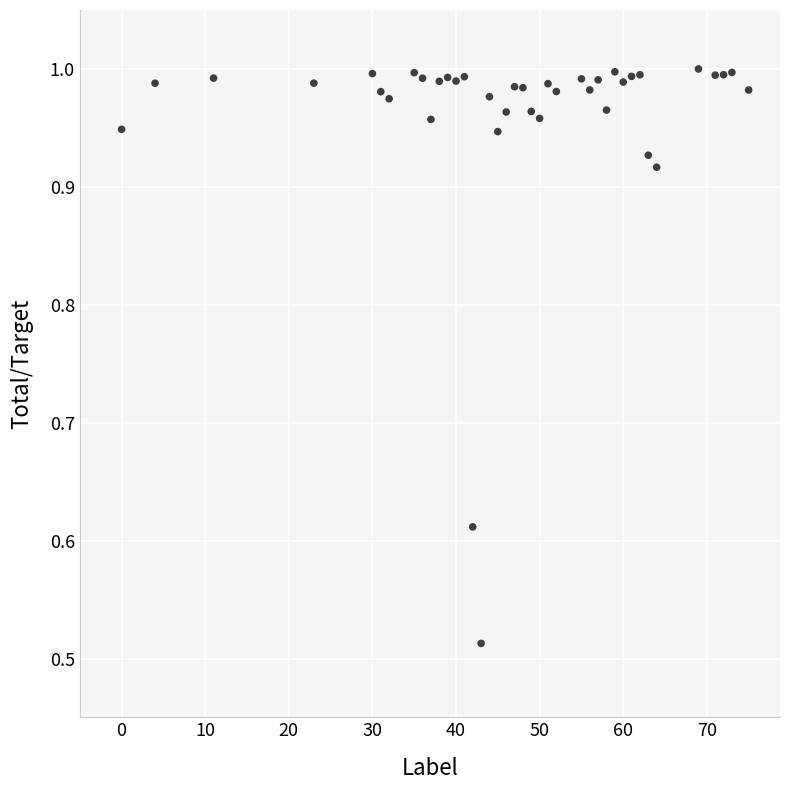

What is the range of X values (max minus min)?

75.0